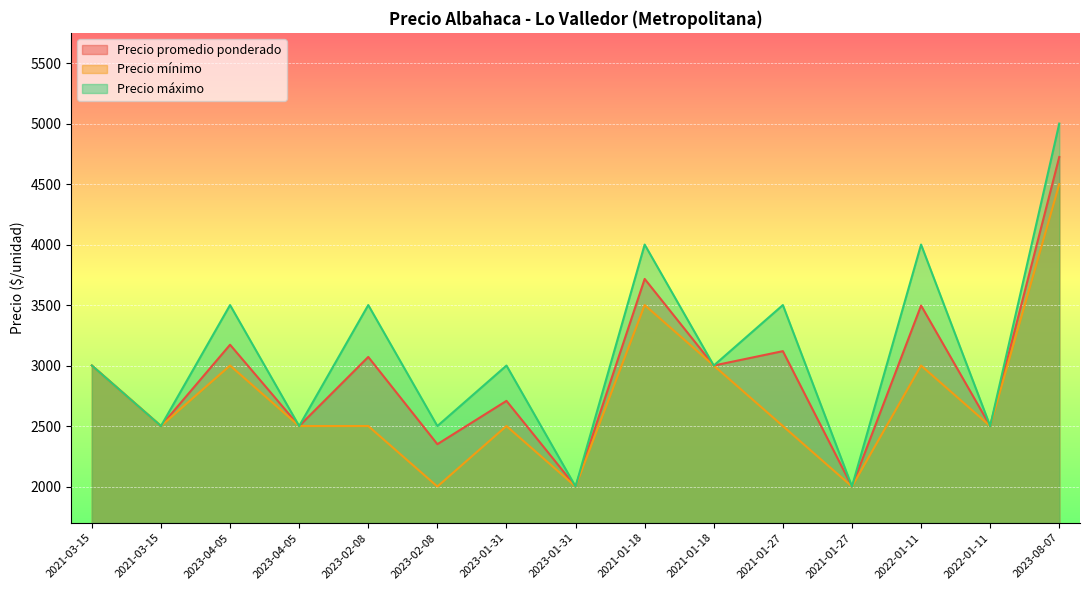

Rank the series by their average value, from highest to lowest.

Precio máximo, Precio promedio ponderado, Precio mínimo